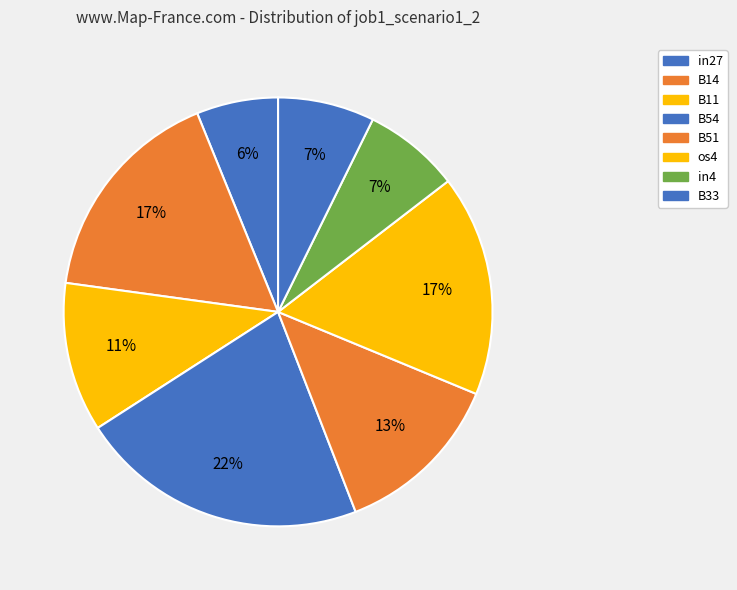

To the nearest percent, what portion does B11 represent?

11%